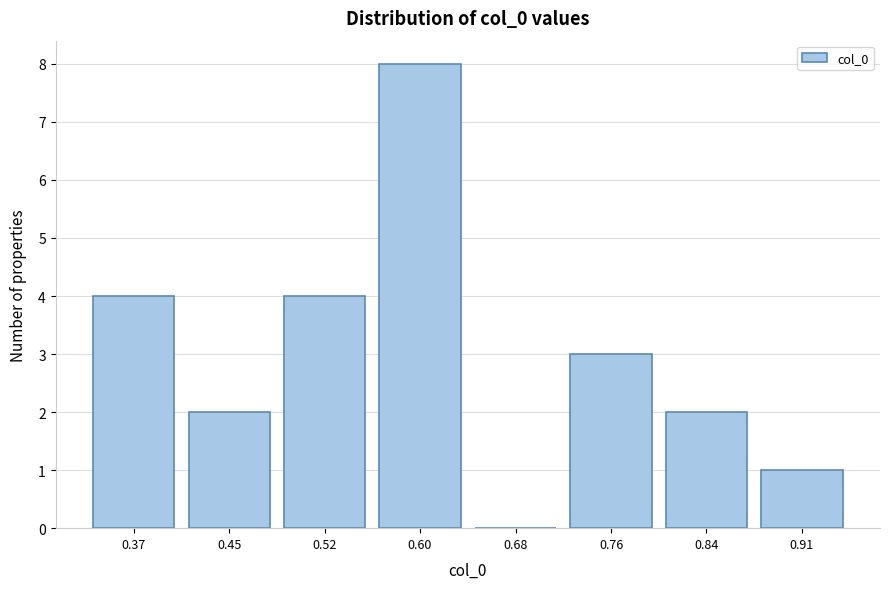

Reading left to right, extract all data points from this chart.

0.37=4	0.45=2	0.52=4	0.60=8	0.68=0	0.76=3	0.84=2	0.91=1